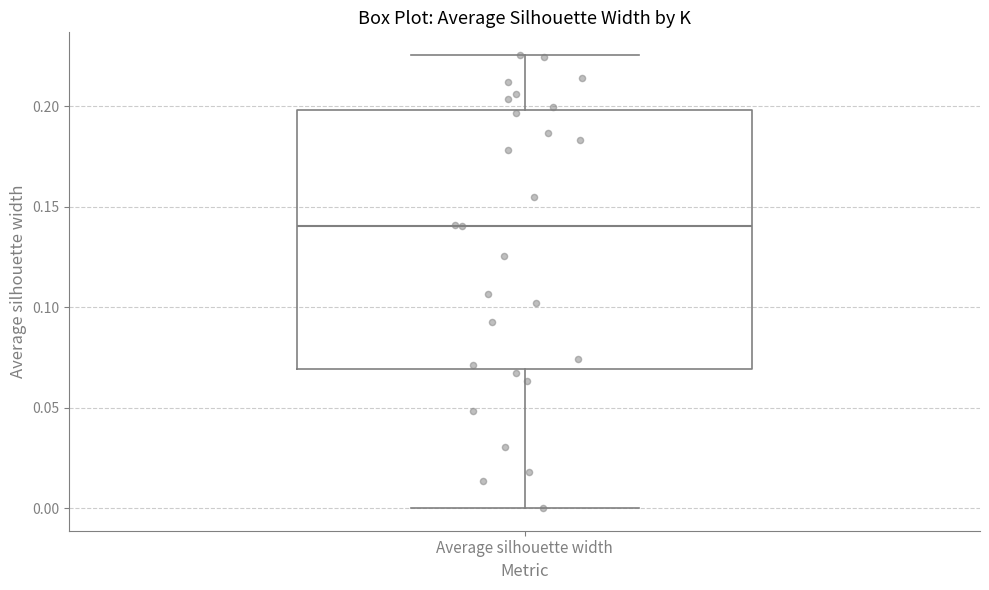

Where is the upper edge of the box for Average silhouette width on the y-axis? The values are not printed on the chart, so give them approximately, as read against the axis.

0.200